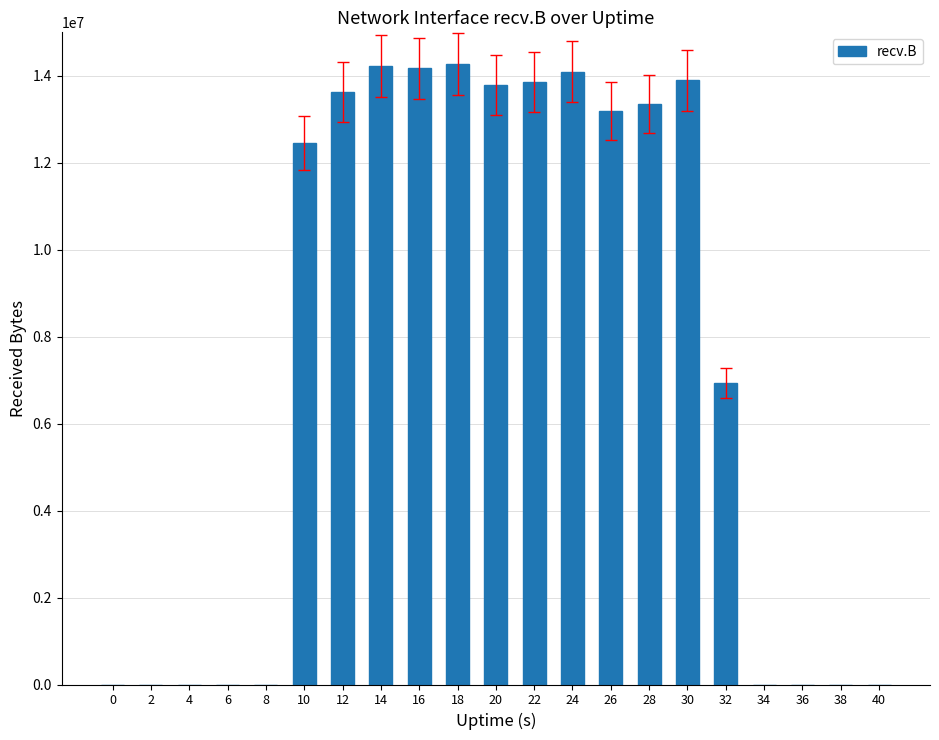

What is the change in value from 12 to 40?

-13625379